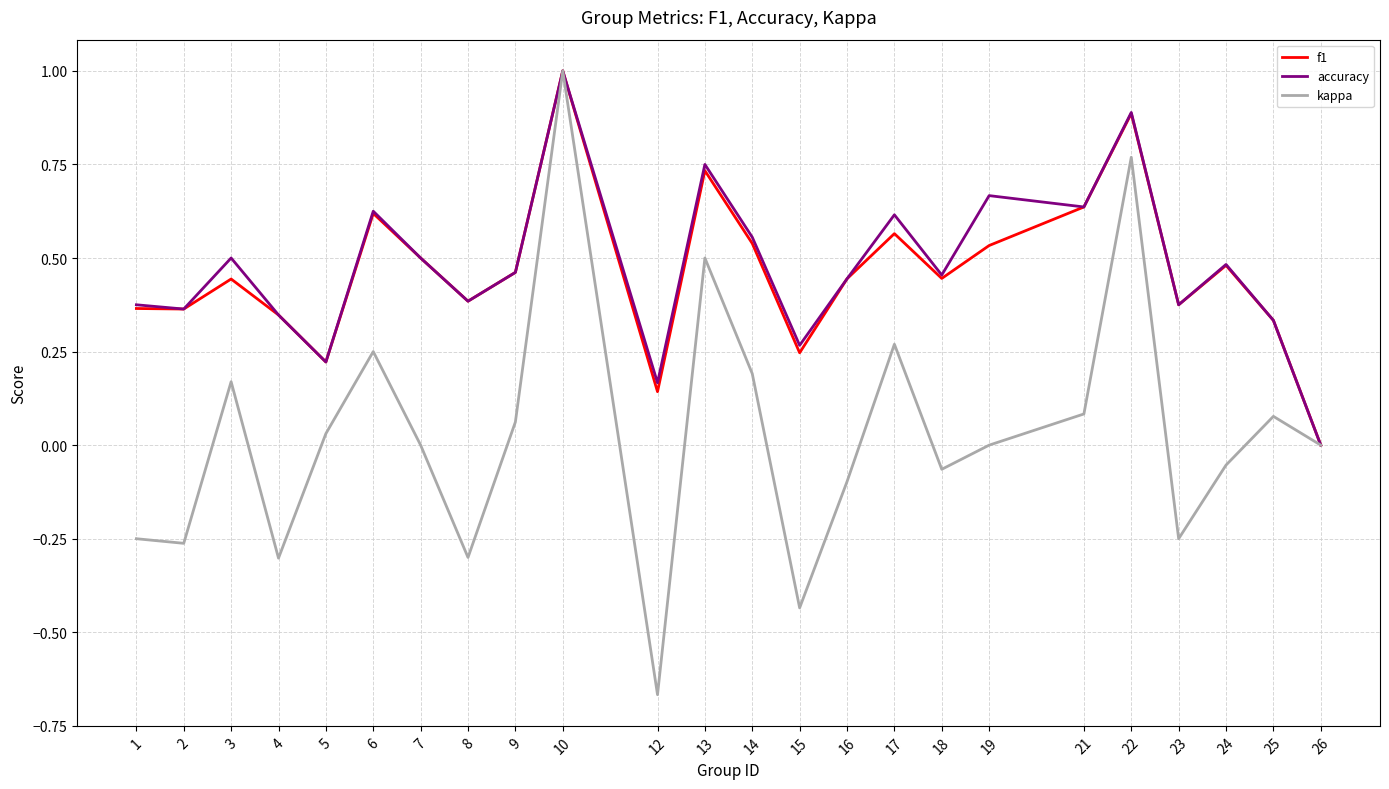

True or false: accuracy has more than 0 interior local peaks.

True